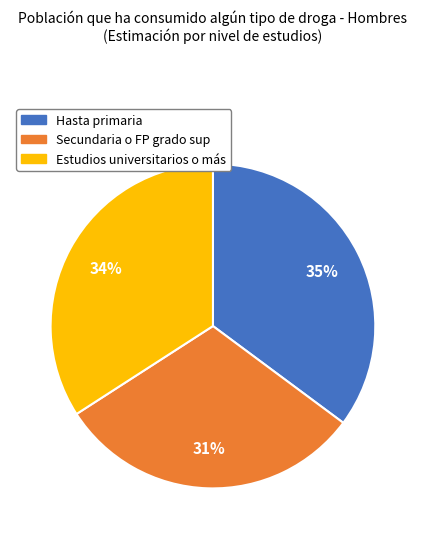

True or false: Hasta primaria accounts for 35% of the total.

True